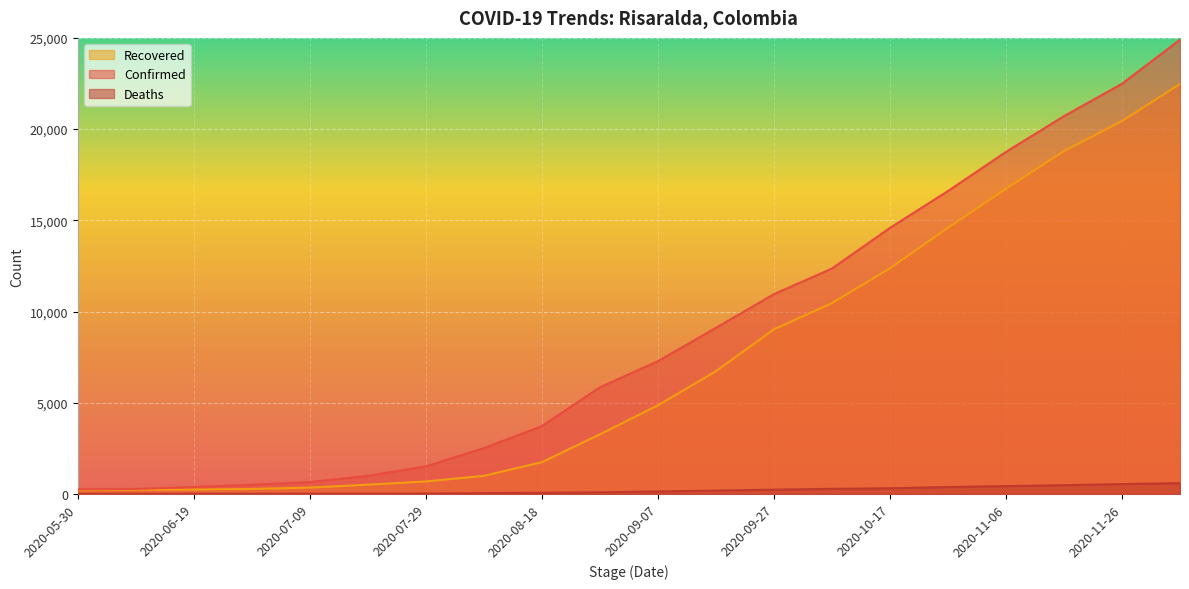

True or false: Deaths has a value of 7 at 2020-06-19.

False